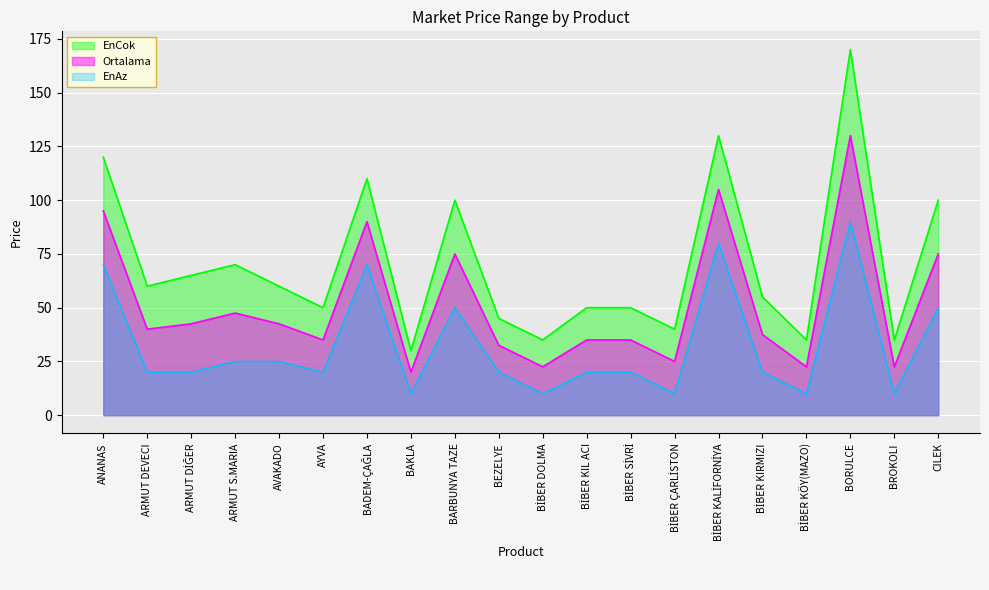

The value of Ortalama at AVAKADO is 27.6. True or false?

False